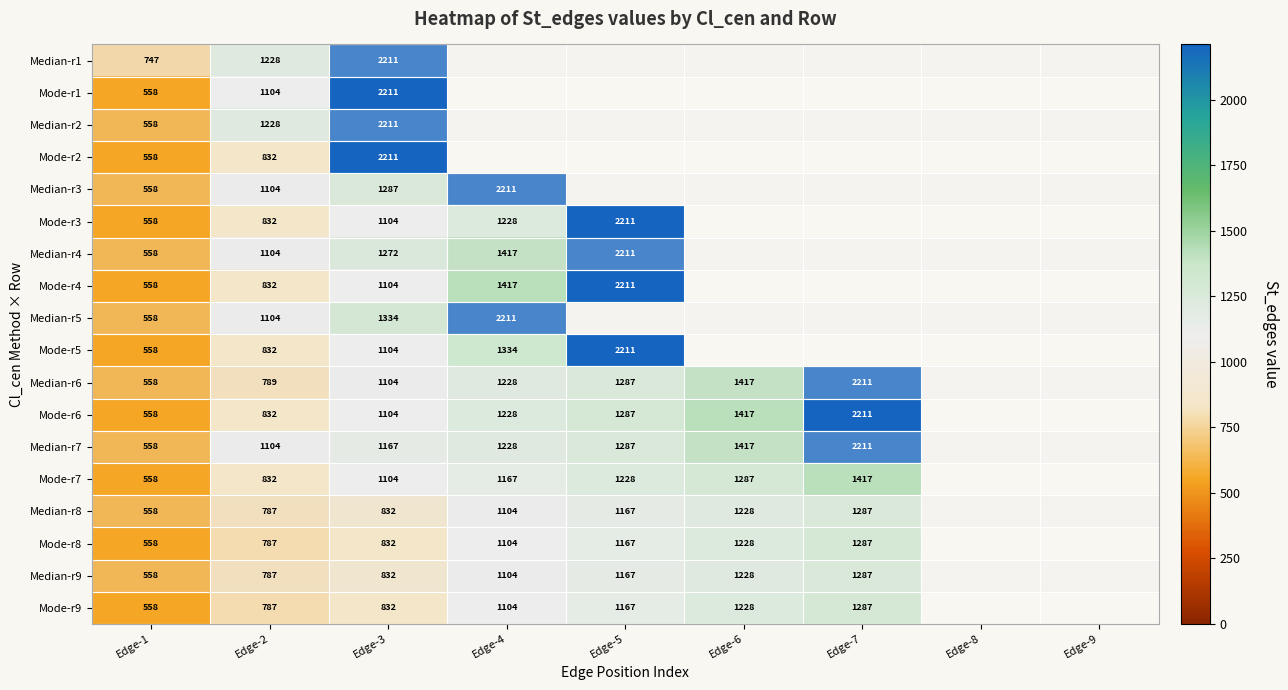

Is it true that Mode-r9 equals 1167 at Edge-5?

True